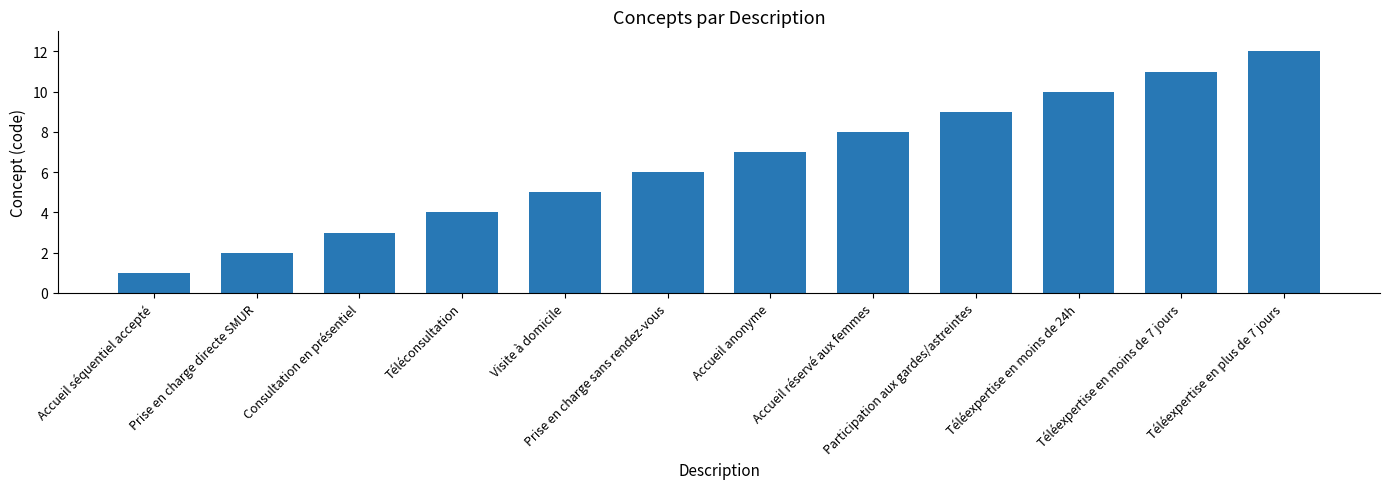

What is the difference between the maximum and minimum values?

11